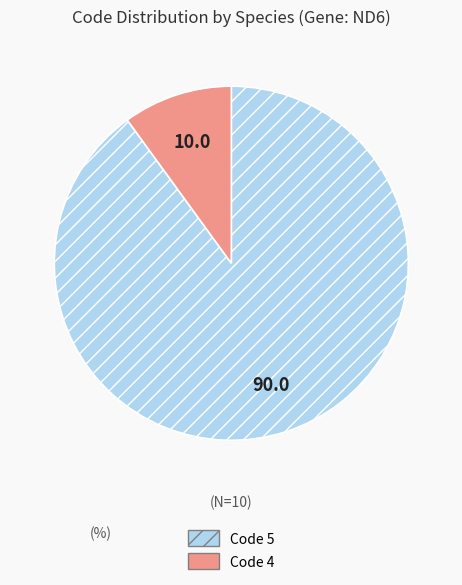

Is there a majority slice in this chart?

Yes